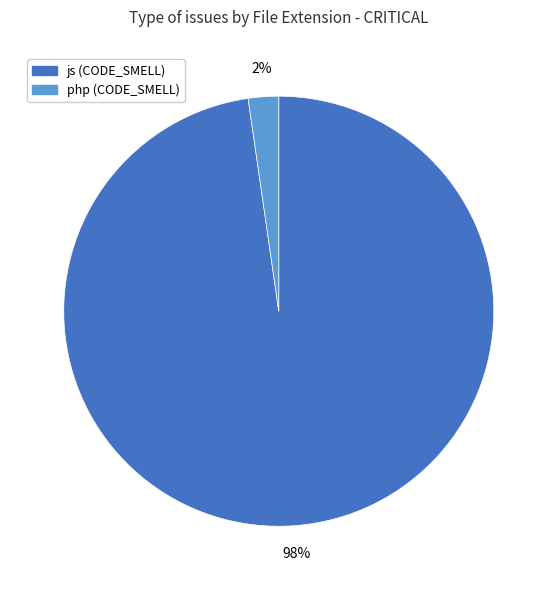

Is there a majority slice in this chart?

Yes